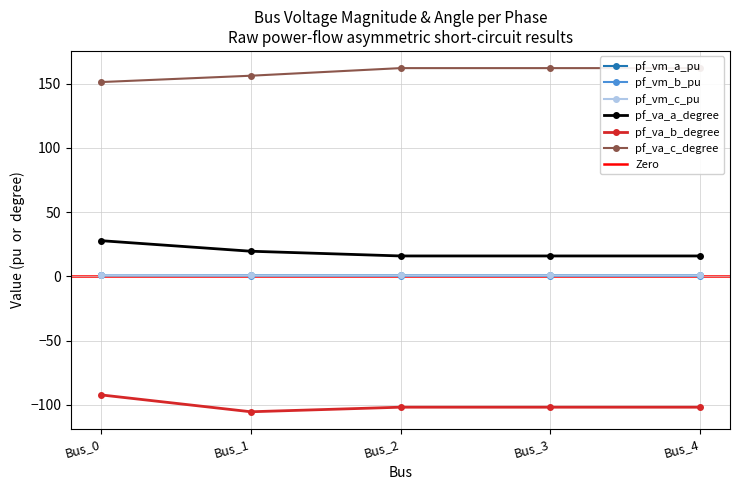

Which category has the highest value across all series?

Bus_2